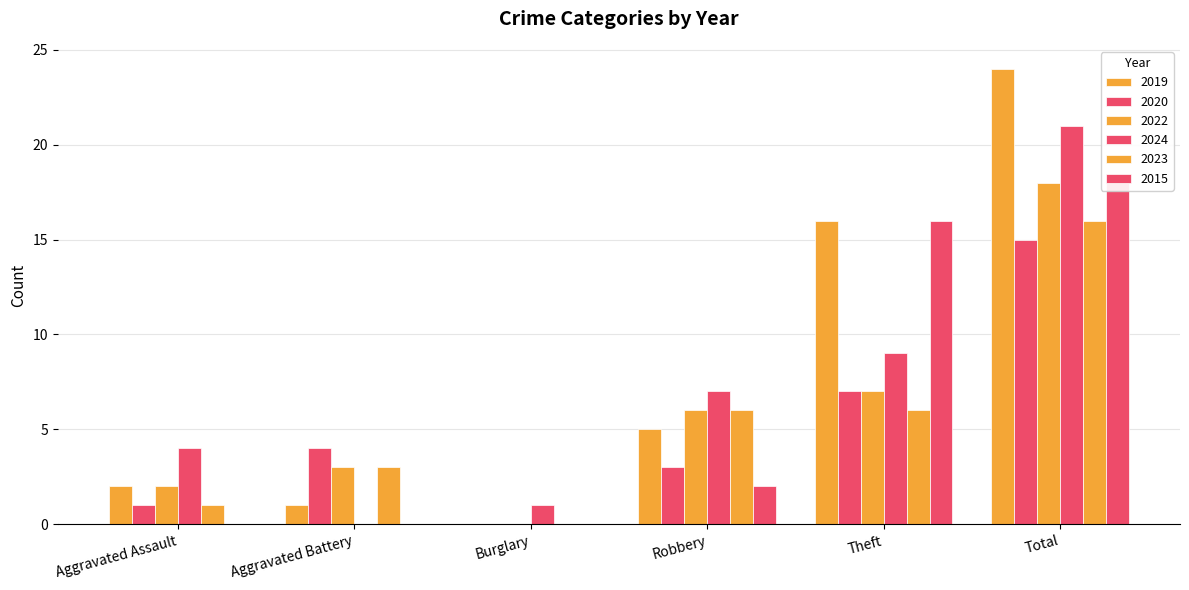

What are all the series names shown in the legend?

2019, 2020, 2022, 2024, 2023, 2015